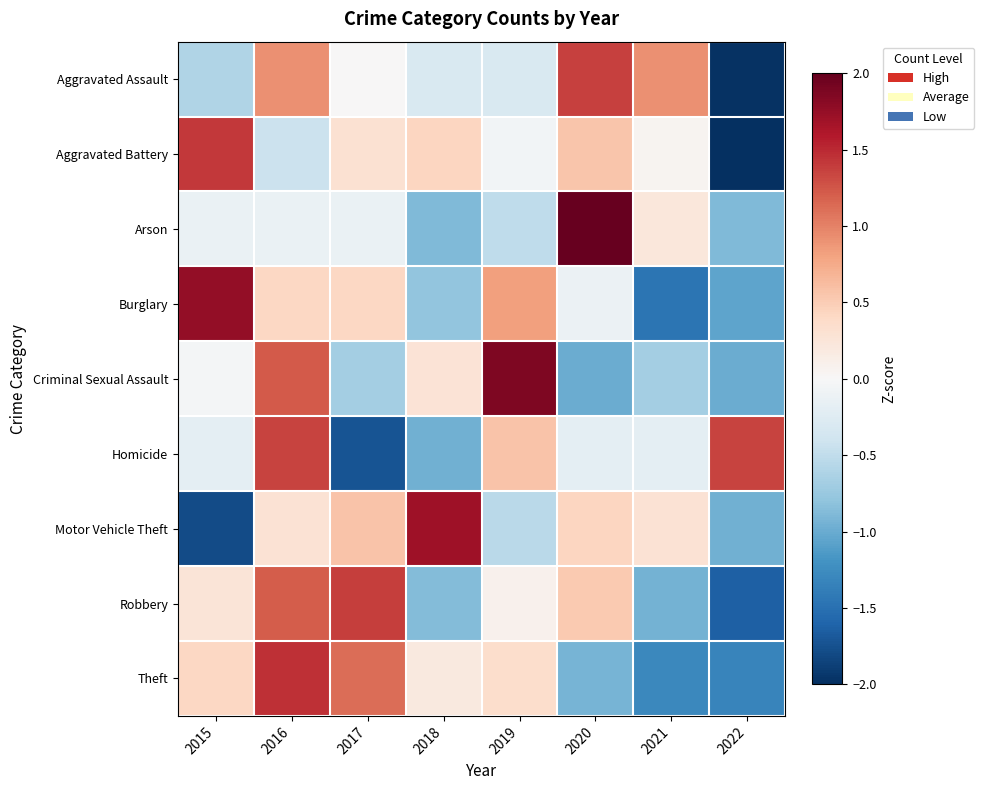

Reading left to right, what are all the values shown in this chart?

Aggravated Assault: 2015=-0.6	2016=0.9	2017=0.0	2018=-0.3	2019=-0.3	2020=1.4	2021=0.9	2022=-2.0
Aggravated Battery: 2015=1.4	2016=-0.4	2017=0.3	2018=0.4	2019=-0.1	2020=0.6	2021=0.1	2022=-2.3
Arson: 2015=-0.1	2016=-0.1	2017=-0.1	2018=-0.9	2019=-0.5	2020=2.5	2021=0.2	2022=-0.9
Burglary: 2015=1.8	2016=0.4	2017=0.4	2018=-0.8	2019=0.8	2020=-0.1	2021=-1.5	2022=-1.1
Criminal Sexual Assault: 2015=-0.0	2016=1.2	2017=-0.7	2018=0.3	2019=1.9	2020=-1.0	2021=-0.7	2022=-1.0
Homicide: 2015=-0.2	2016=1.3	2017=-1.7	2018=-1.0	2019=0.6	2020=-0.2	2021=-0.2	2022=1.3
Motor Vehicle Theft: 2015=-1.8	2016=0.3	2017=0.6	2018=1.7	2019=-0.5	2020=0.4	2021=0.3	2022=-1.0
Robbery: 2015=0.3	2016=1.2	2017=1.4	2018=-0.9	2019=0.1	2020=0.5	2021=-0.9	2022=-1.6
Theft: 2015=0.4	2016=1.5	2017=1.1	2018=0.2	2019=0.4	2020=-0.9	2021=-1.3	2022=-1.3